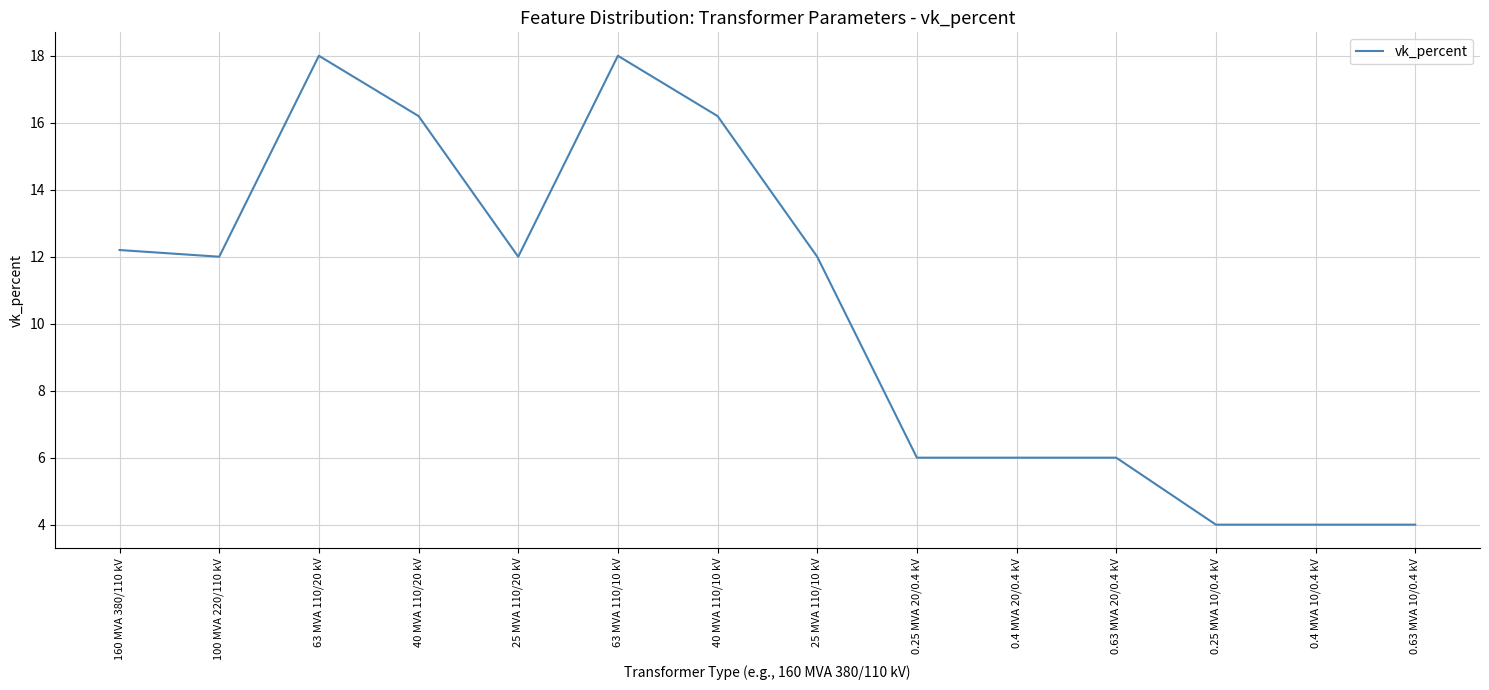

Does the chart have visible grid lines?

Yes